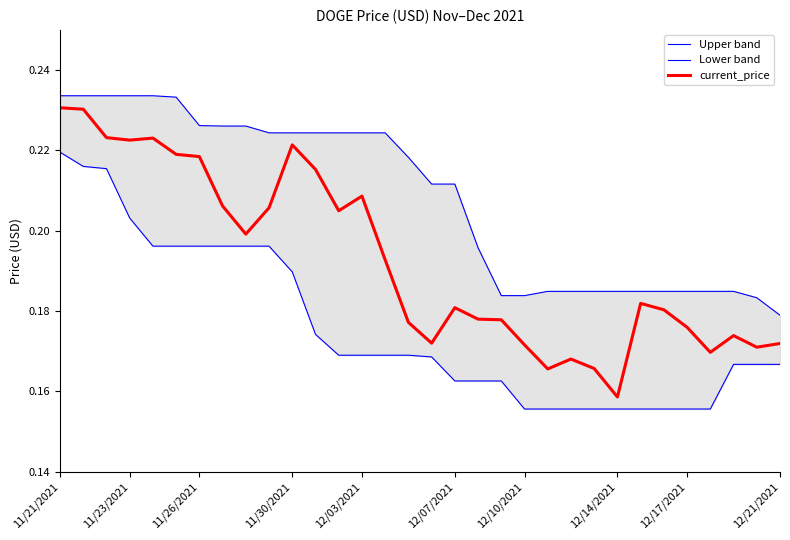

True or false: Lower band and current_price cross at least once.

False